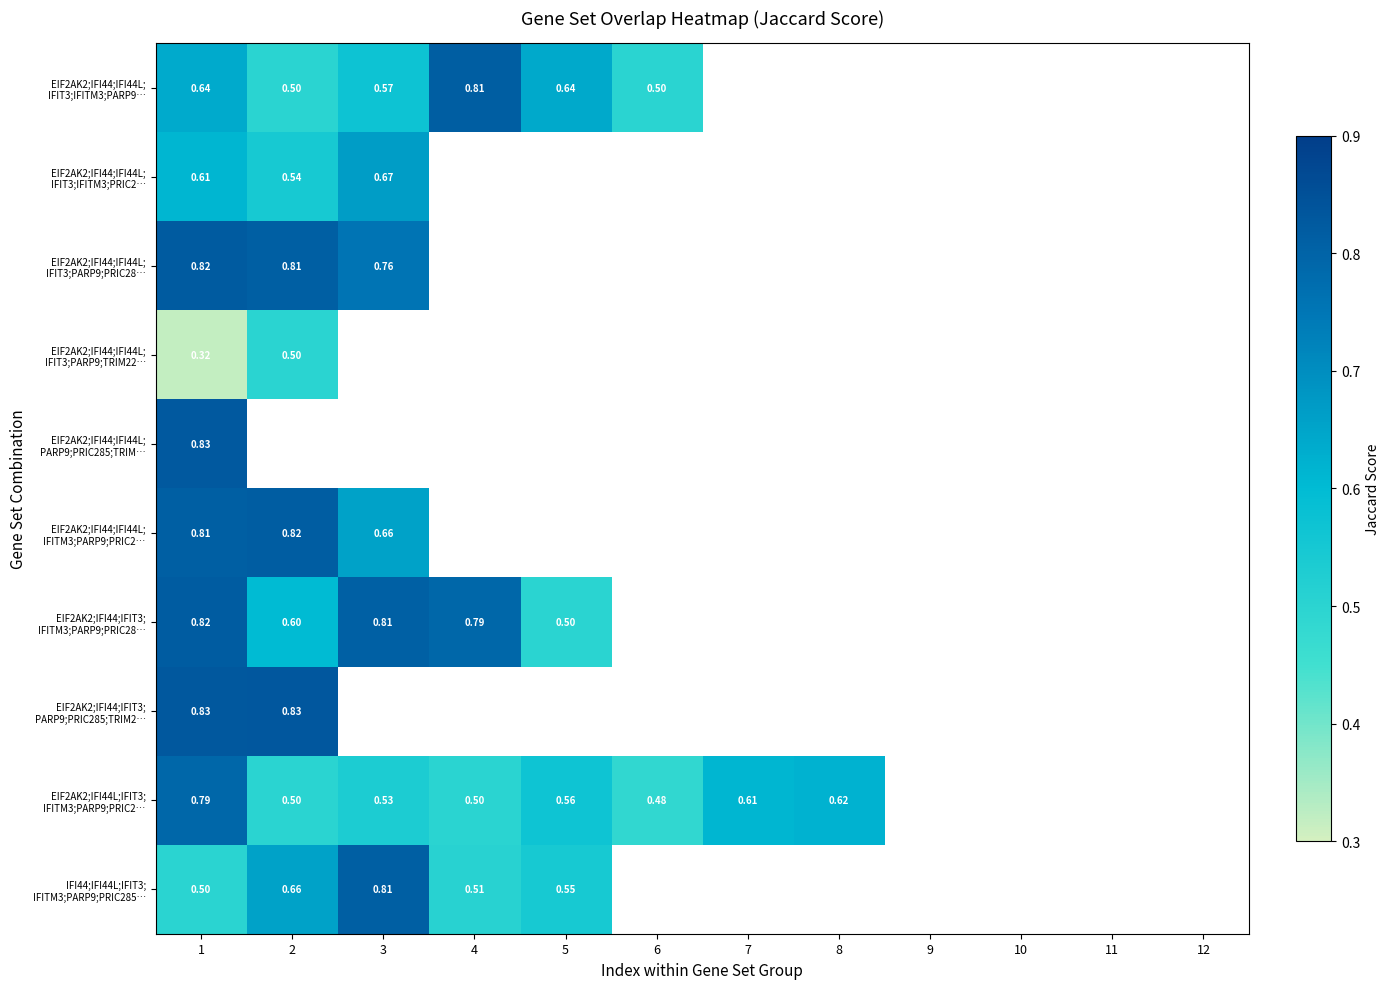

How many series are shown in this chart?

10